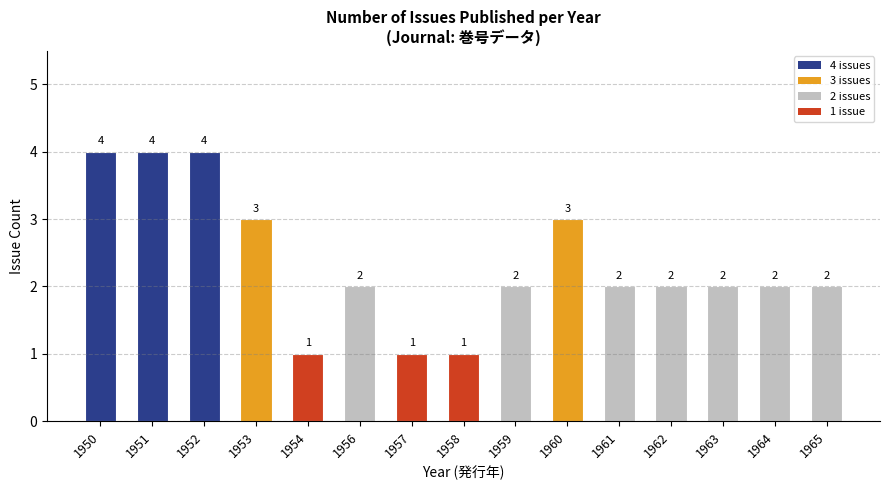

Approximately how many times larger is the value at 1951 compared to 1956?

2.0